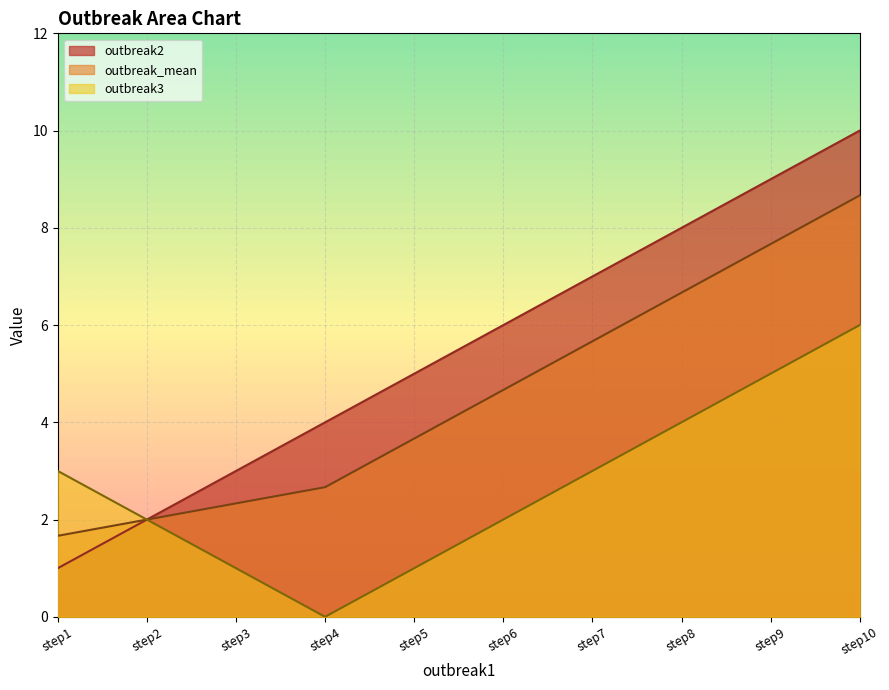

Between step3 and step5, which series saw the biggest shift?

outbreak2